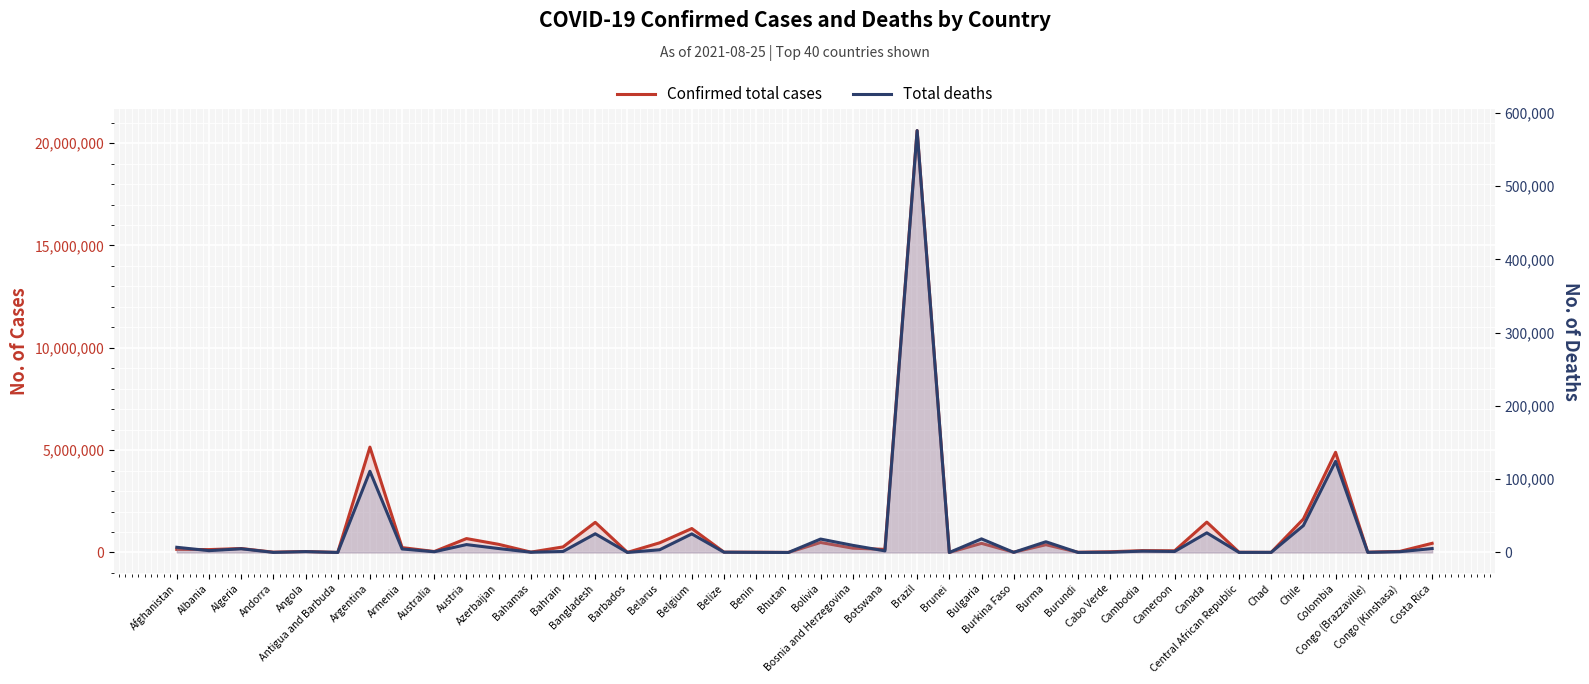

At which label does Total deaths first exceed 2171?

Afghanistan